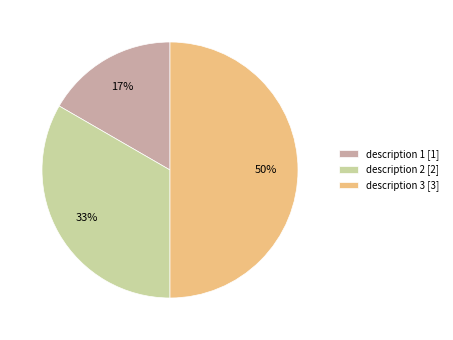

Which category has the smallest portion of the pie?

description 1